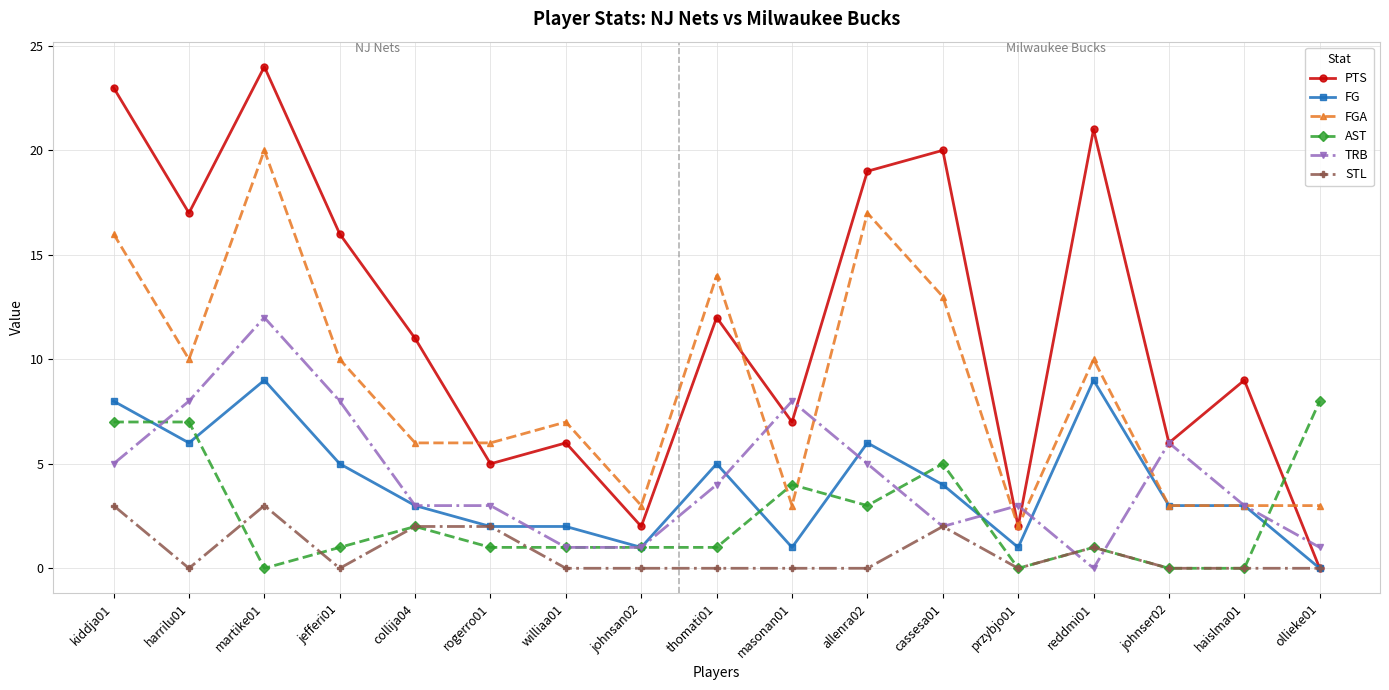

Where is the first local minimum for FG?

harrilu01